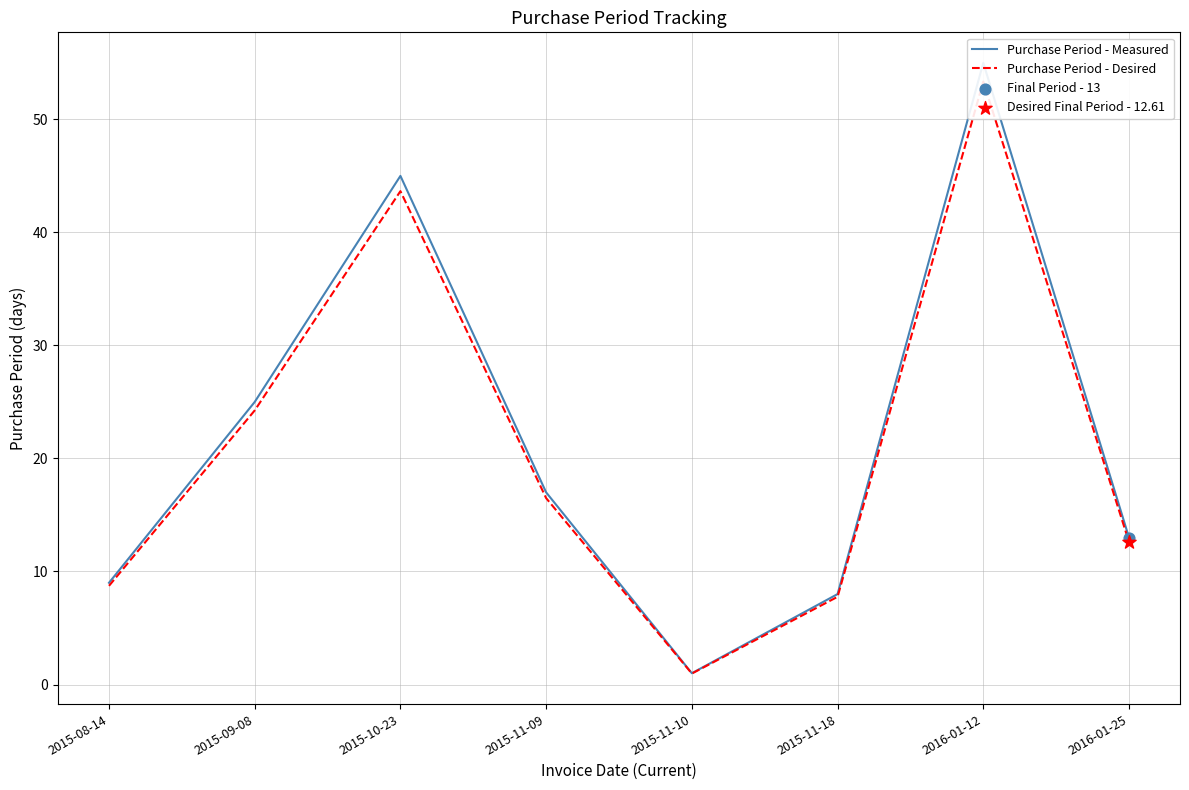

Which series contains the highest Y value?

Purchase Period - Measured